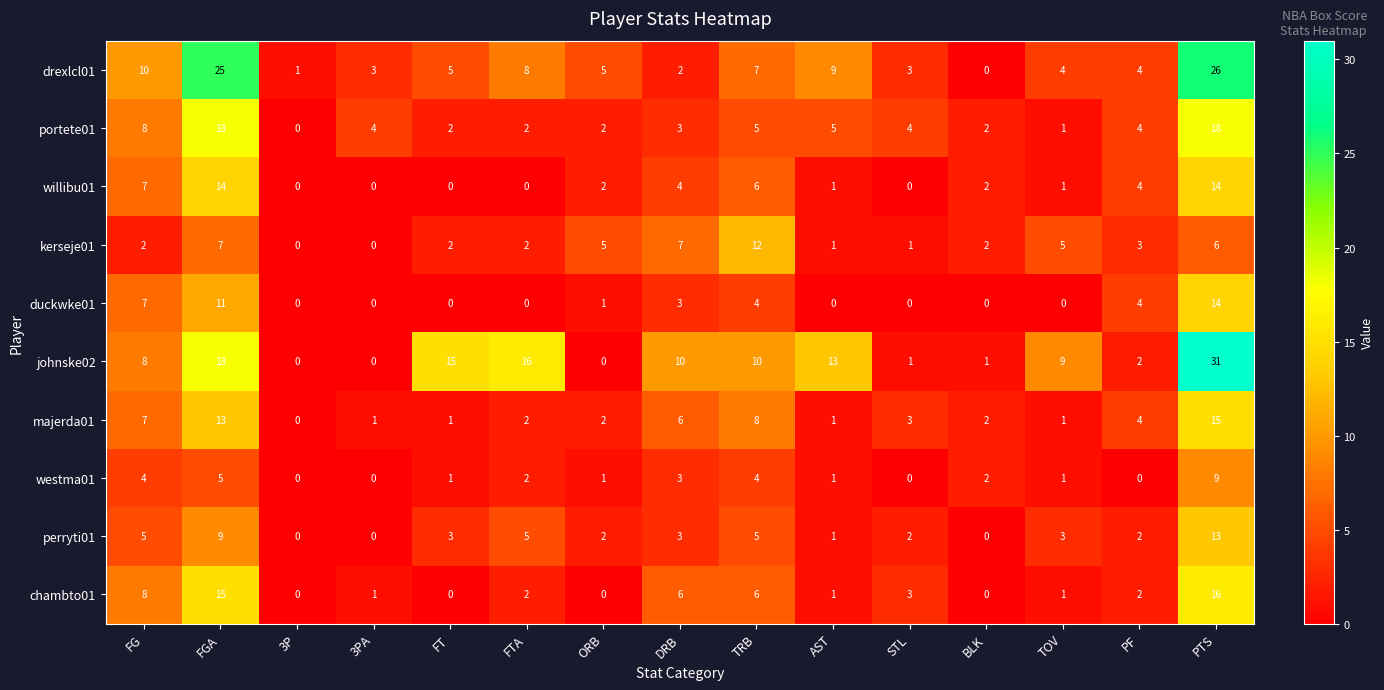

What is the difference between the highest and lowest values at 3PA?

4